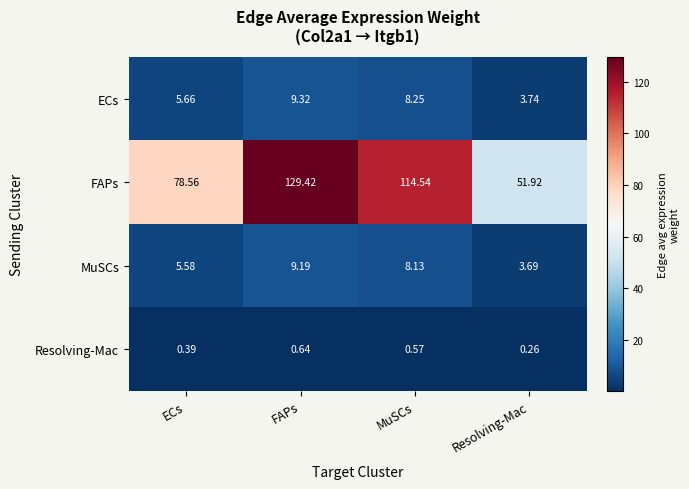

List the labels in order of Resolving-Mac value, largest first.

FAPs, MuSCs, ECs, Resolving-Mac